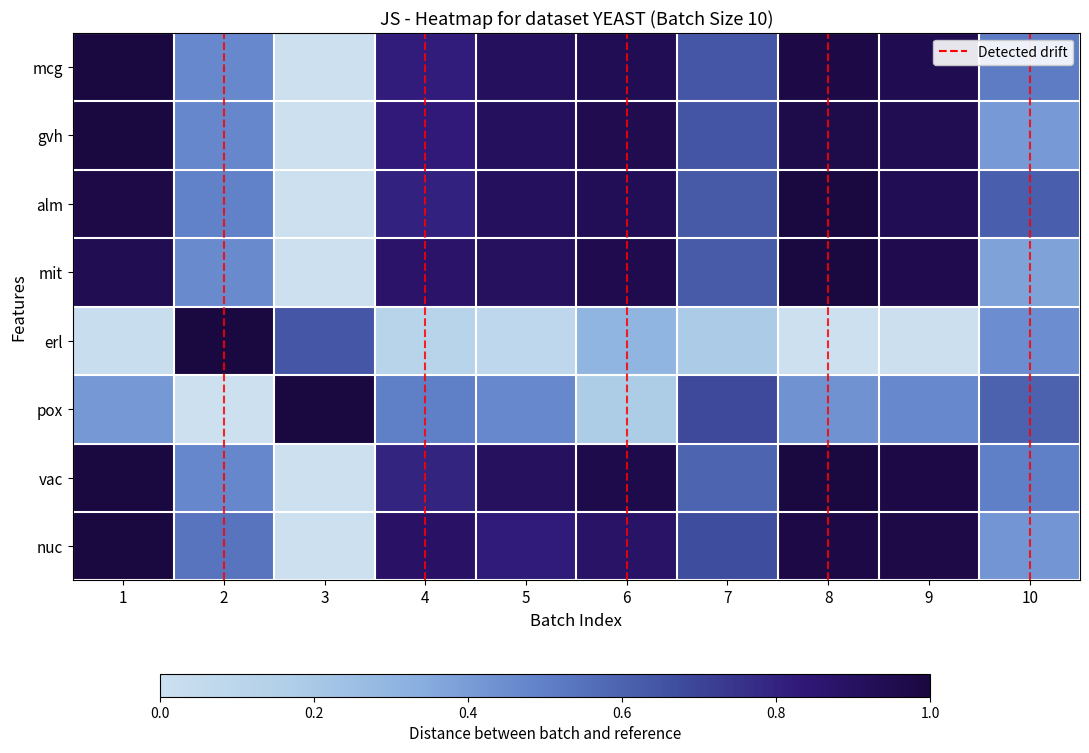

Rank the series by their maximum value, from highest to lowest.

mcg, gvh, alm, mit, erl, pox, vac, nuc